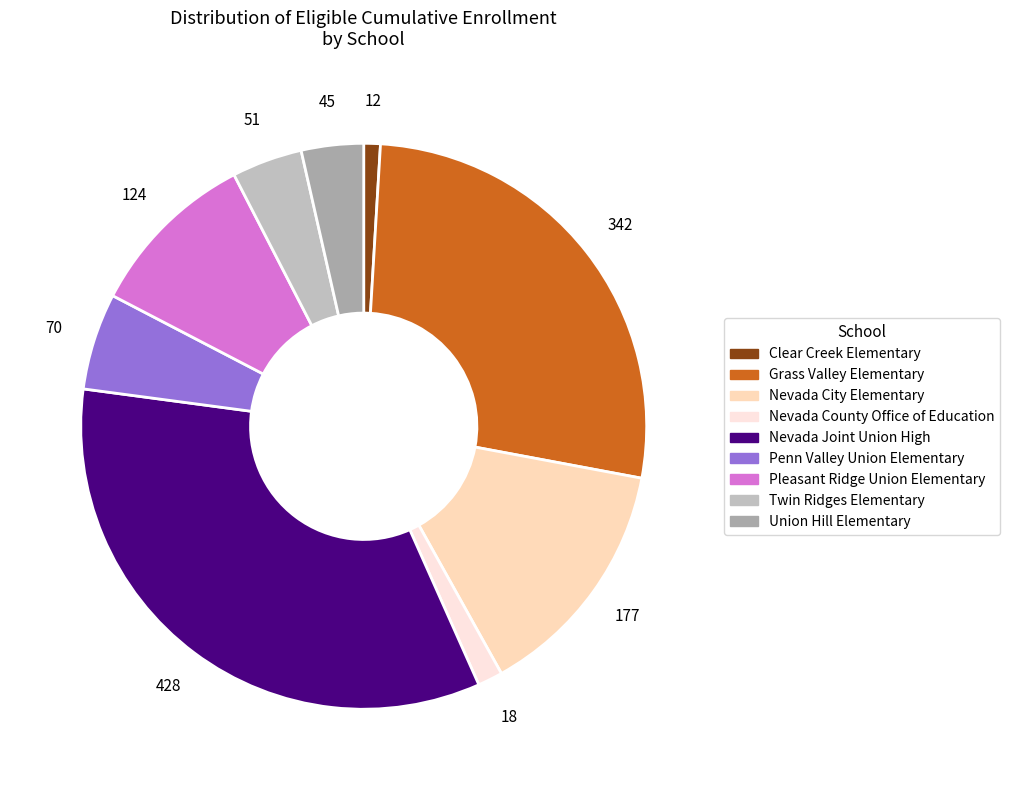

What percentage do Clear Creek Elementary and Penn Valley Union Elementary together represent?

6.5%